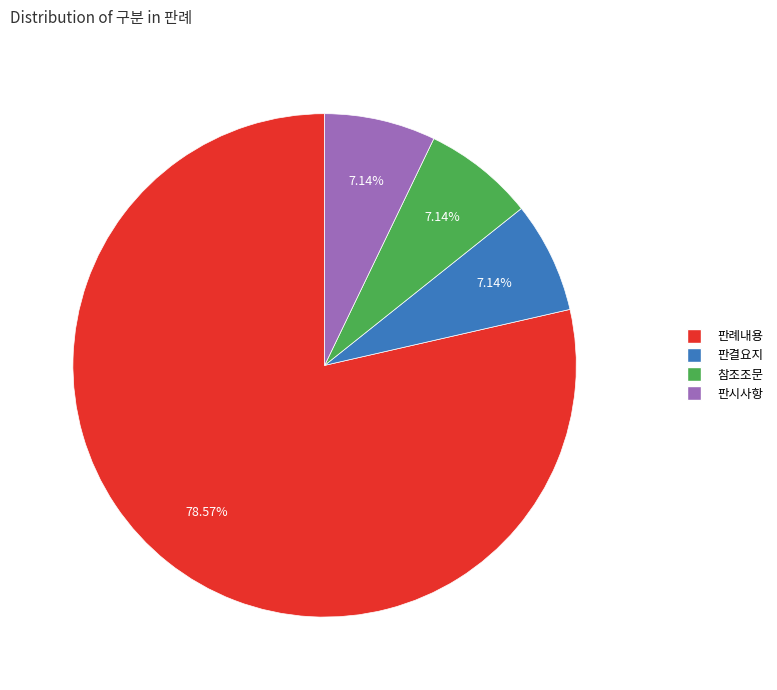

True or false: 판결요지 accounts for 7% of the total.

True